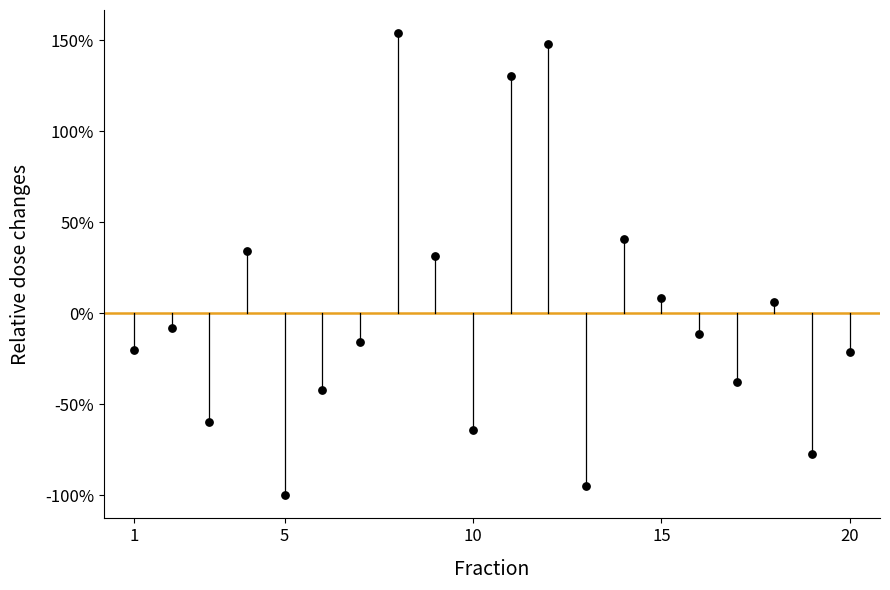

What is the range of X values (max minus min)?

19.0